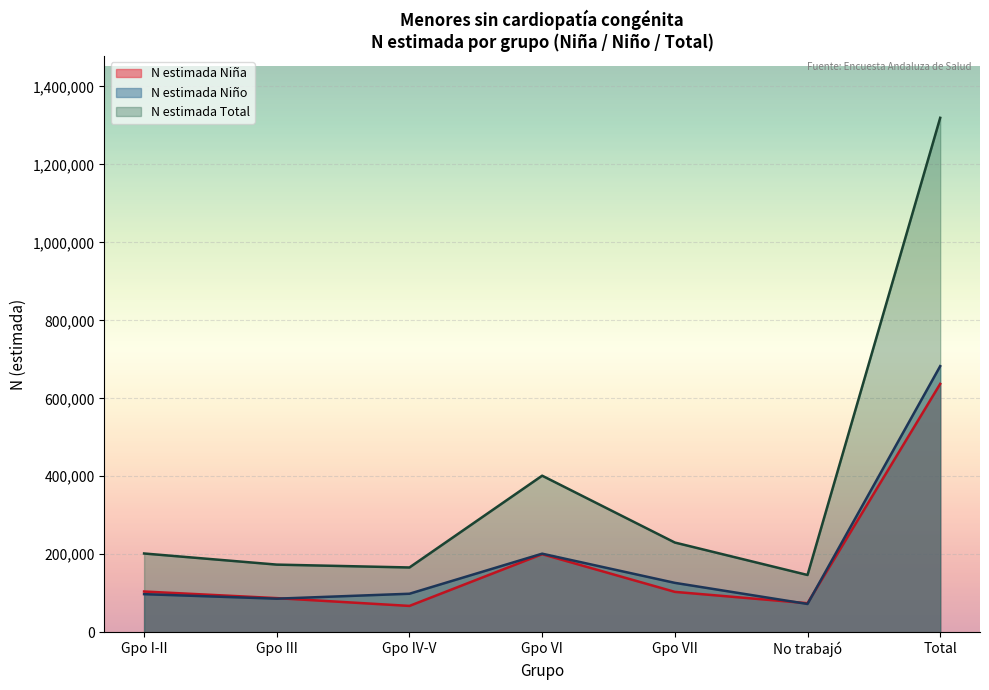

What is the sum of all N (estimada) Niña values?

1274014